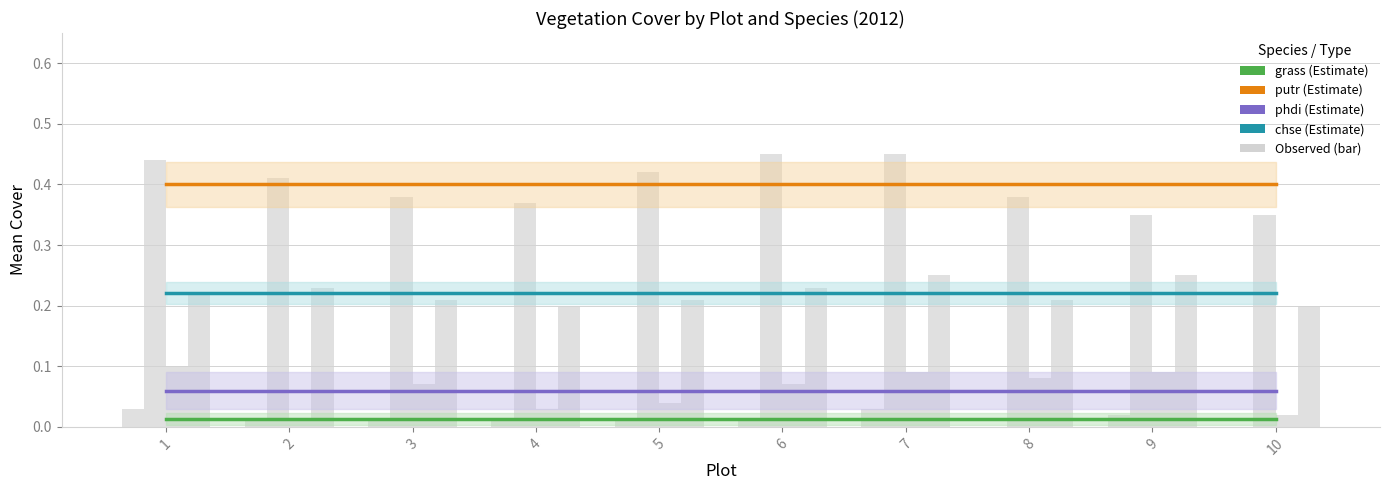

Which category has the highest value across all series?

1